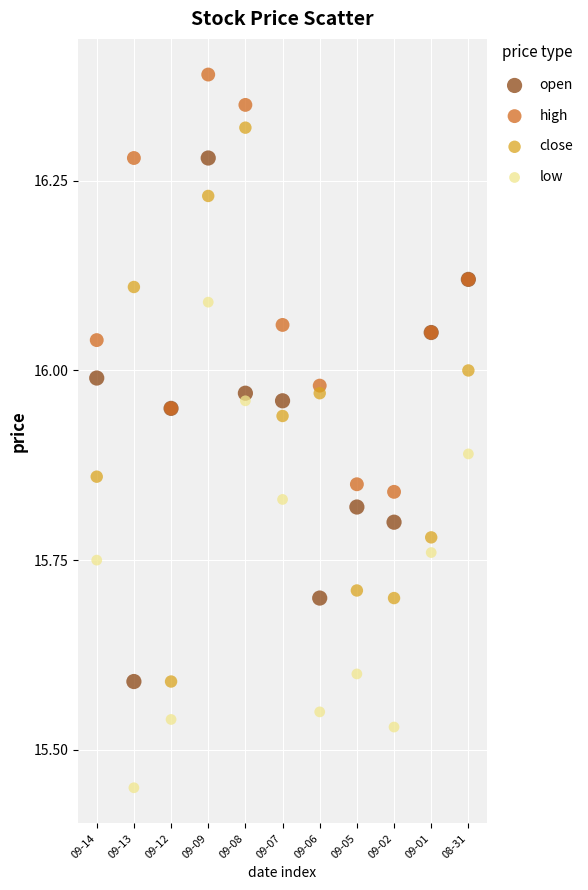

What are all the series names shown in the legend?

open, high, close, low